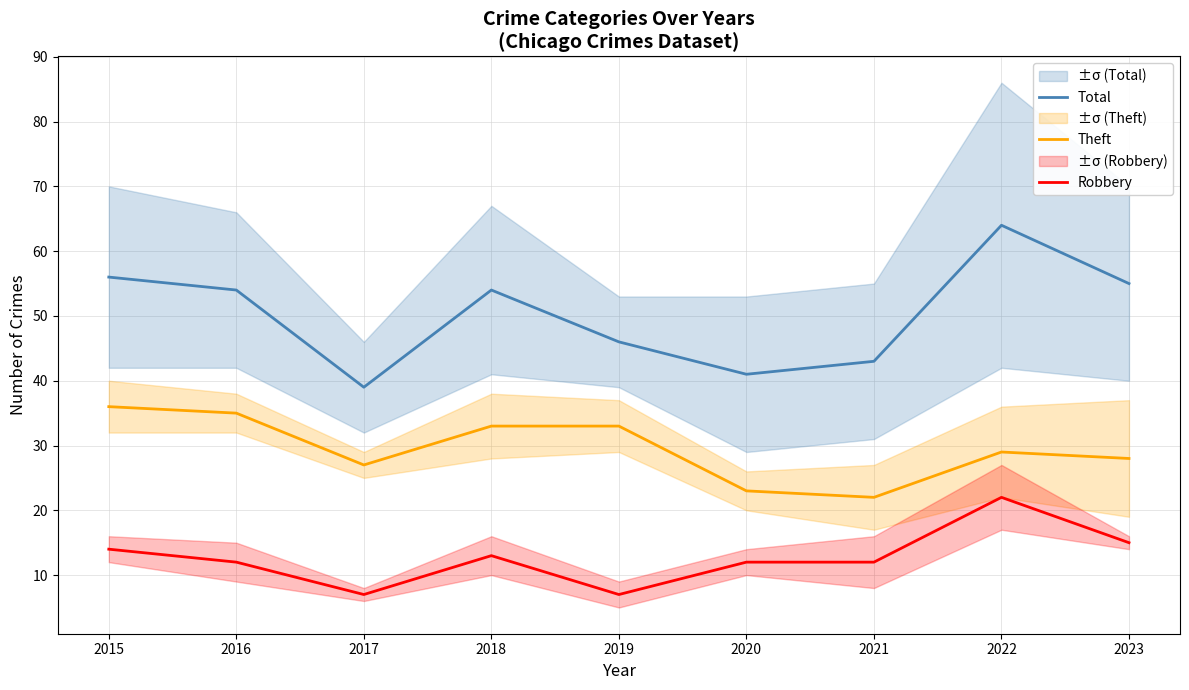

True or false: Total and Robbery cross at least once.

False